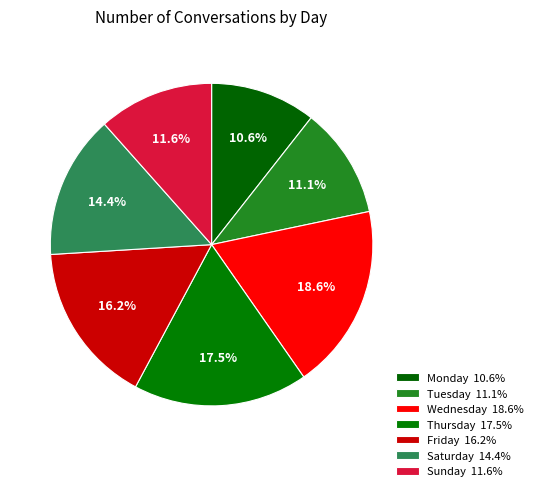

Rank the categories by value from highest to lowest.

Wednesday, Thursday, Friday, Saturday, Sunday, Tuesday, Monday